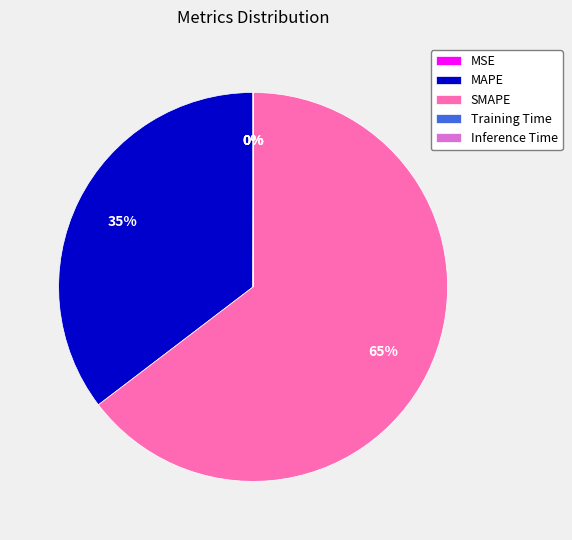

The SMAPE slice represents 78% of the pie. True or false?

False